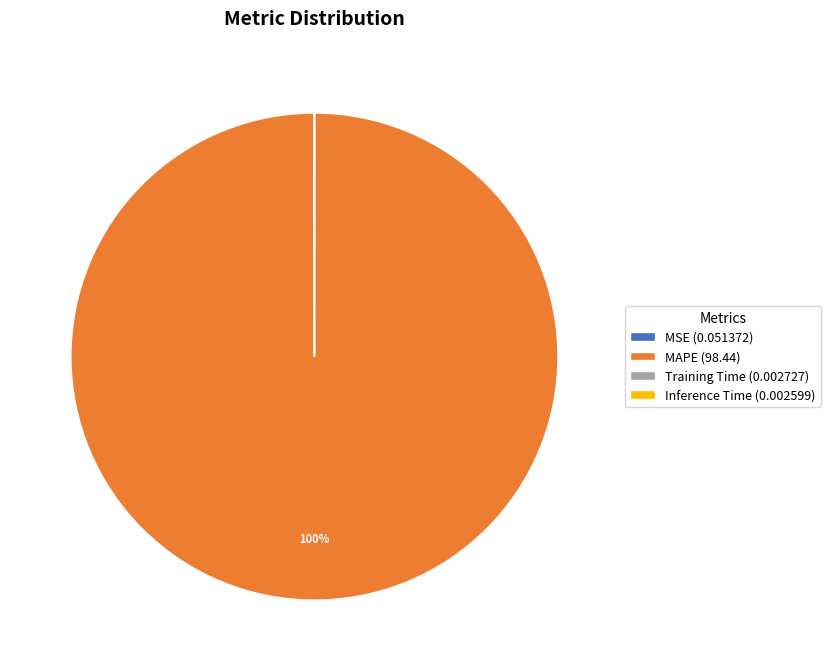

Is there a majority slice in this chart?

Yes